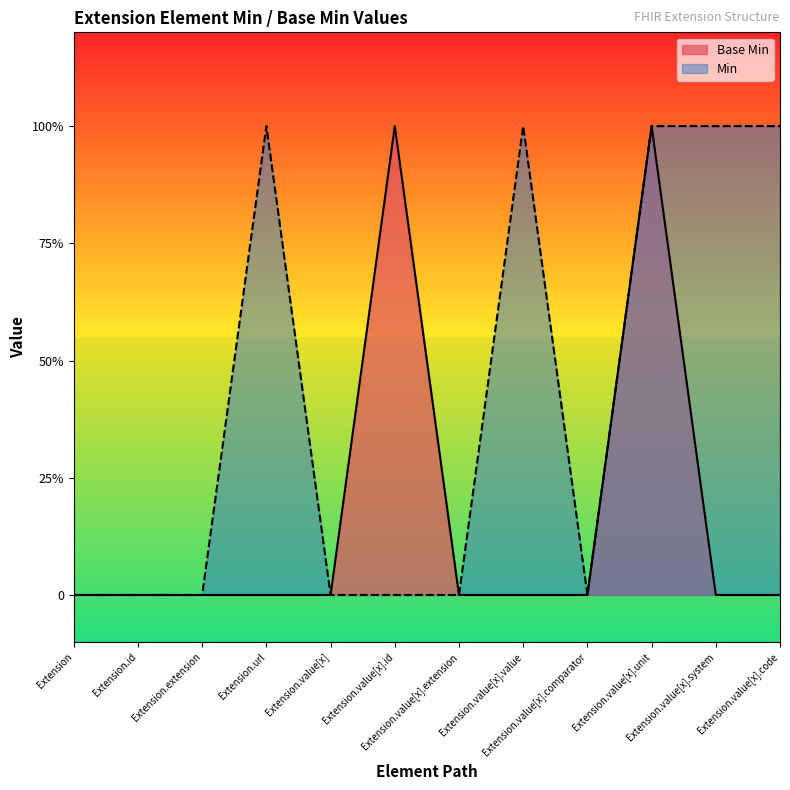

What are all the series names shown in the legend?

Base Min, Min